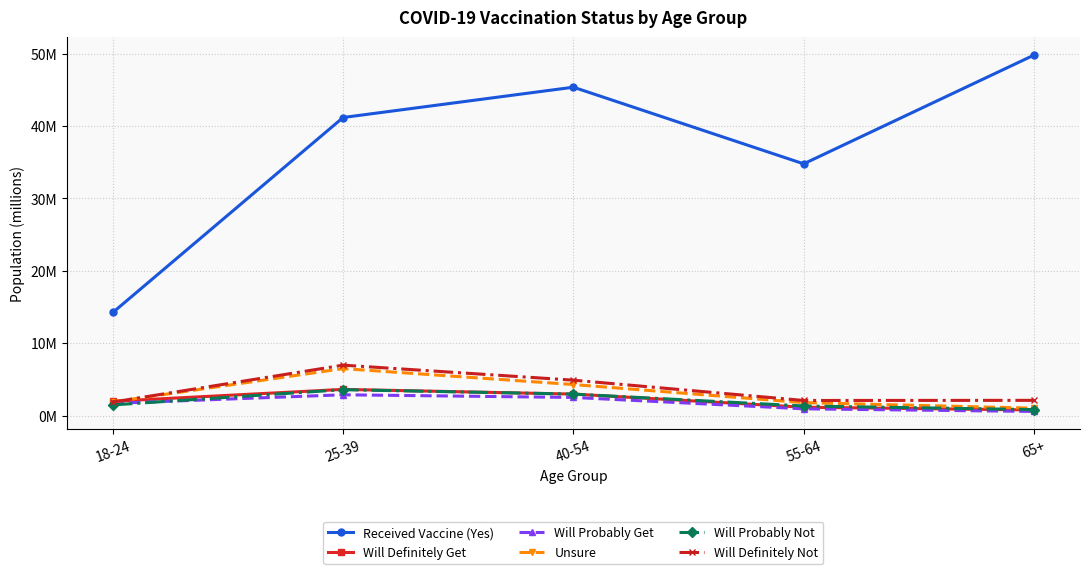

True or false: Received Vaccine (Yes) and Unsure intersect in this chart.

False